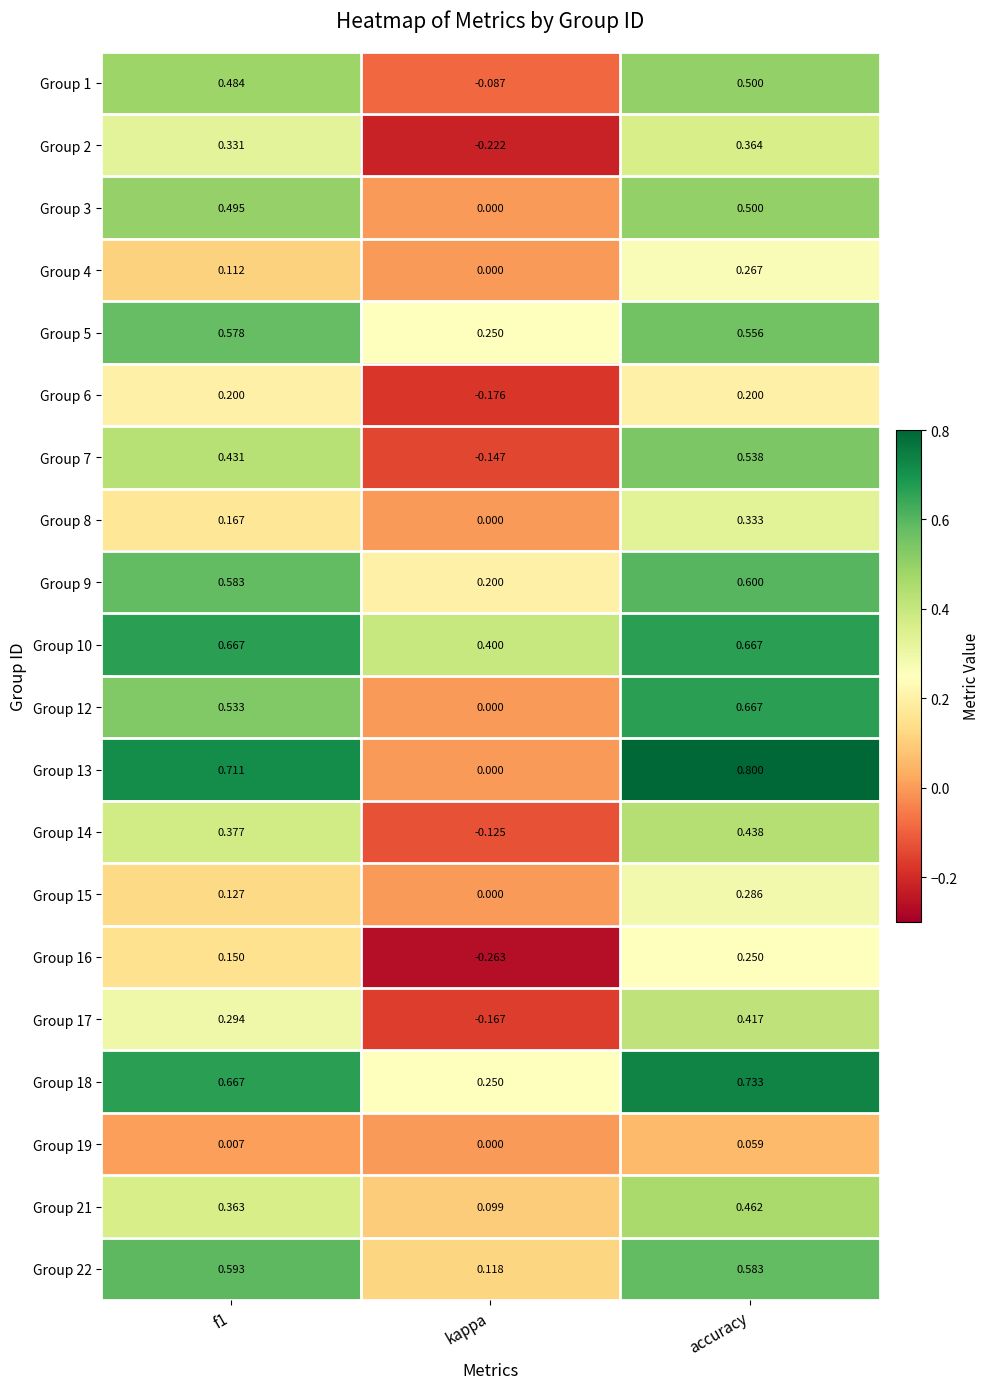

Which category has the highest value in the Group 8 series?

accuracy